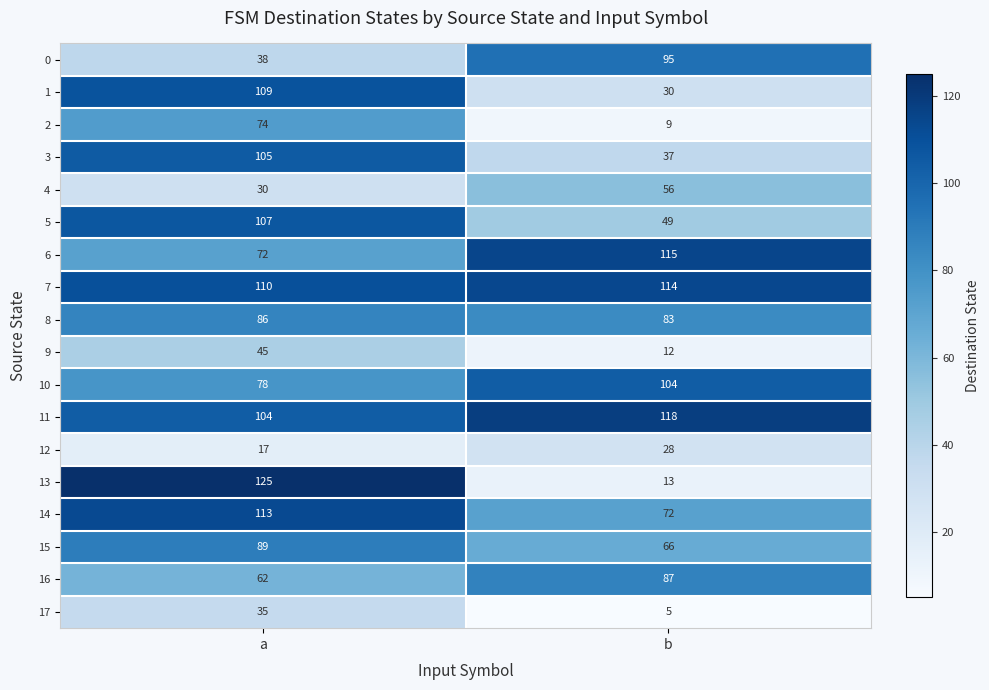

The value of 9 at a is 45. True or false?

True